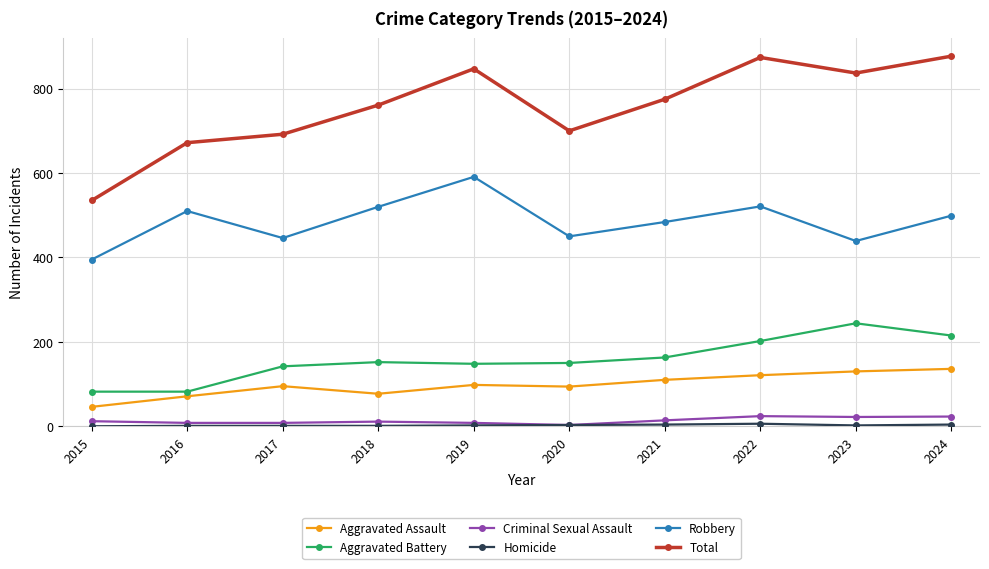

At how many categories does at least one series exceed 470?

10